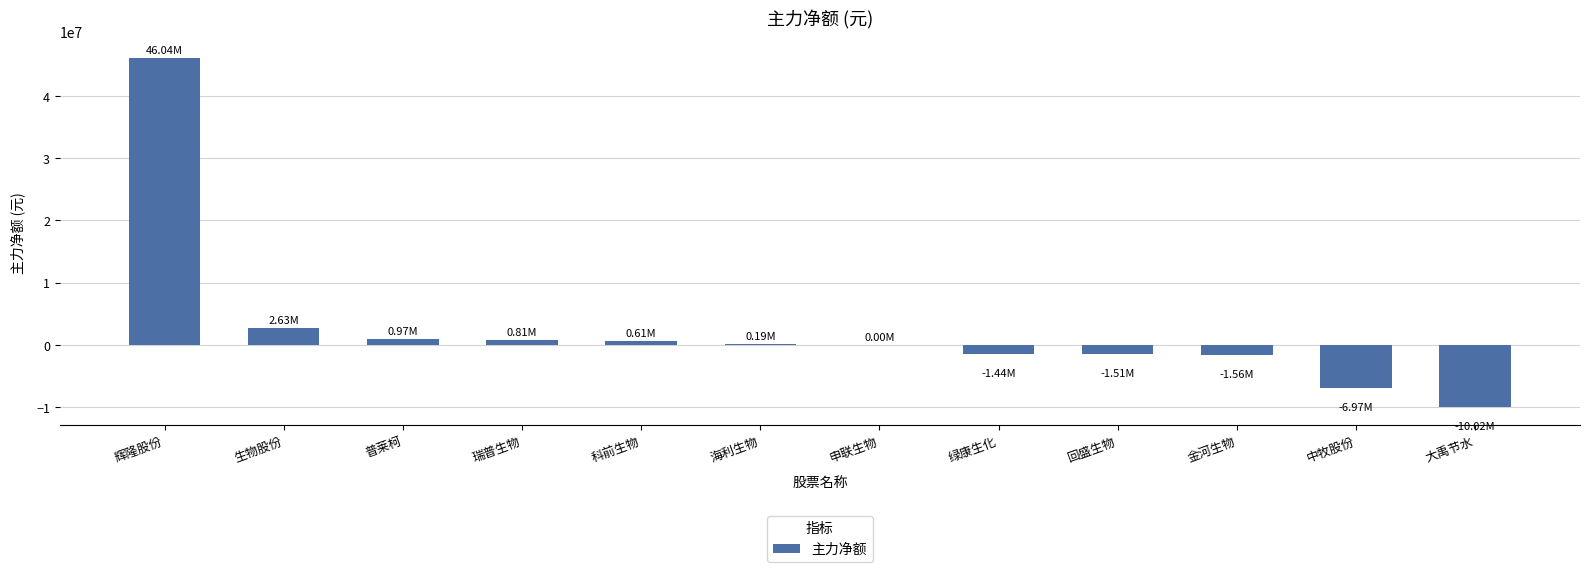

What is the sum of the values at 中牧股份 and 辉隆股份?

39074306